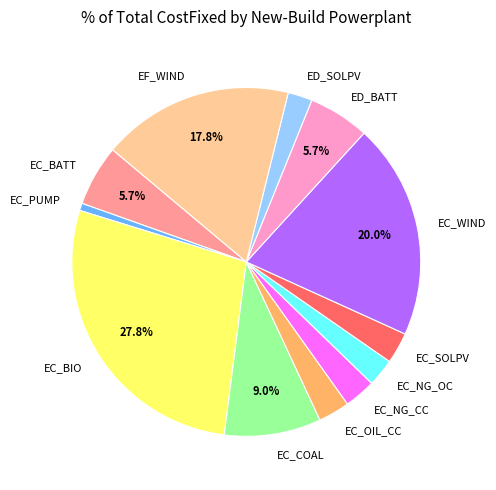

Which slice is the smallest?

EC_PUMP